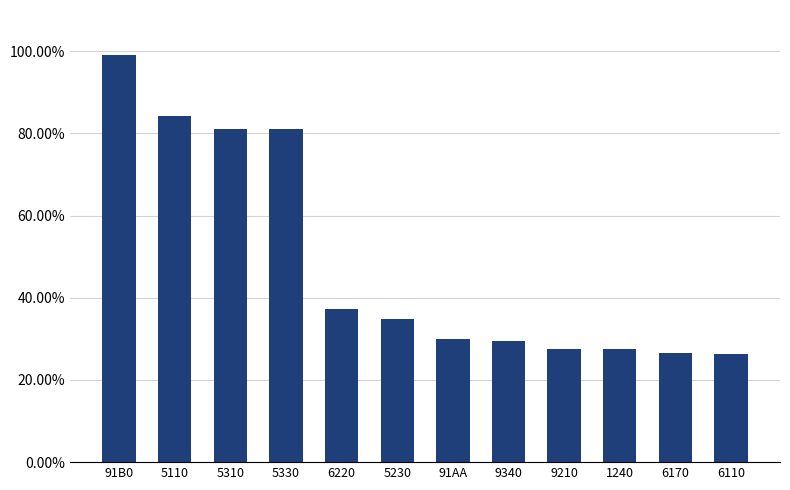

What value does the data have at 5230?

34.8